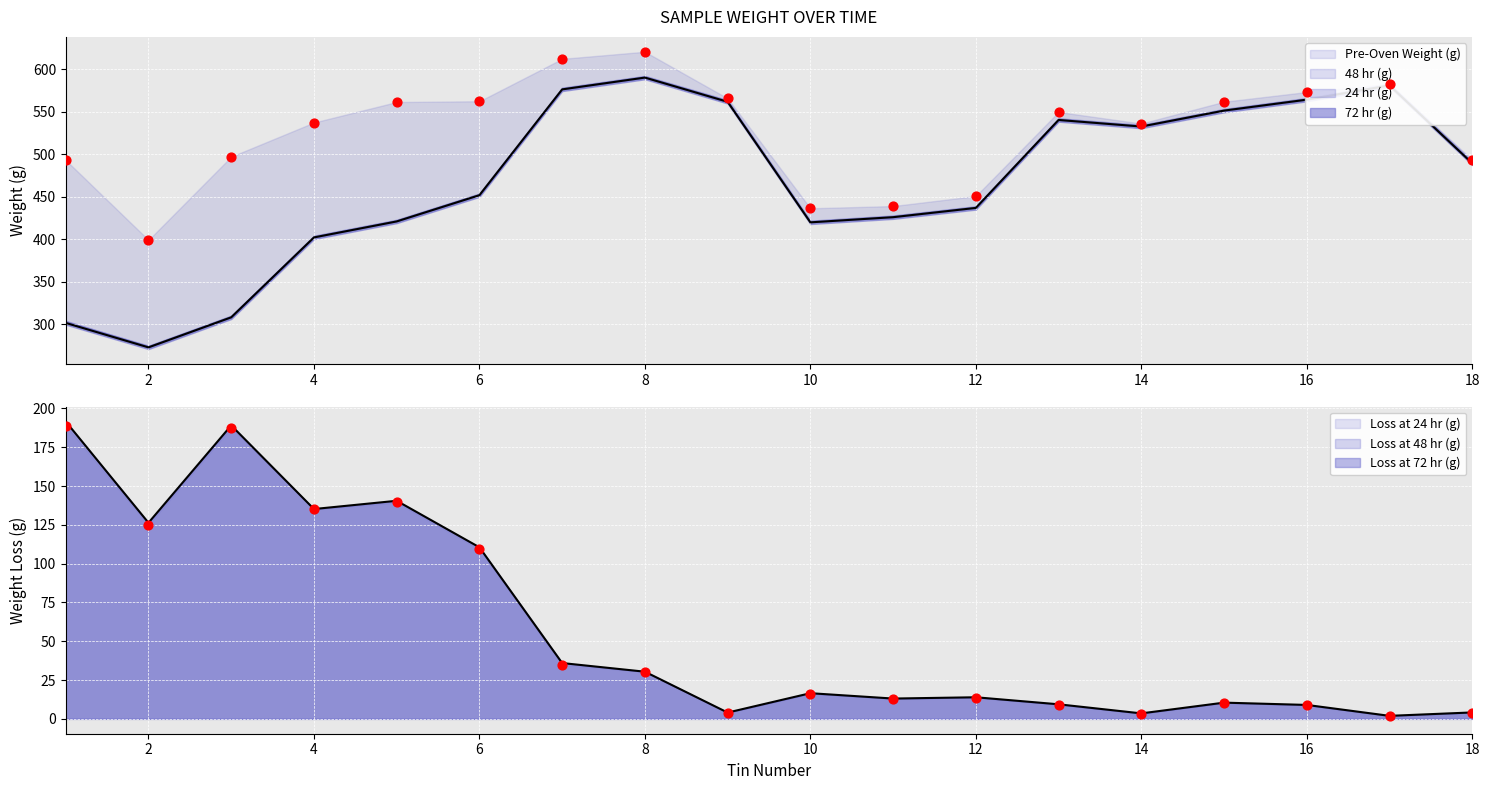

Which series contains the lowest Y value?

24 hr (g)